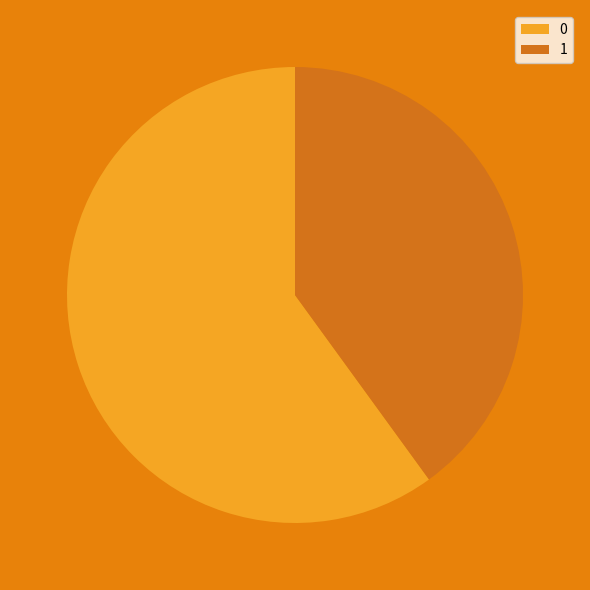

Is there any slice that represents more than half of the pie?

Yes